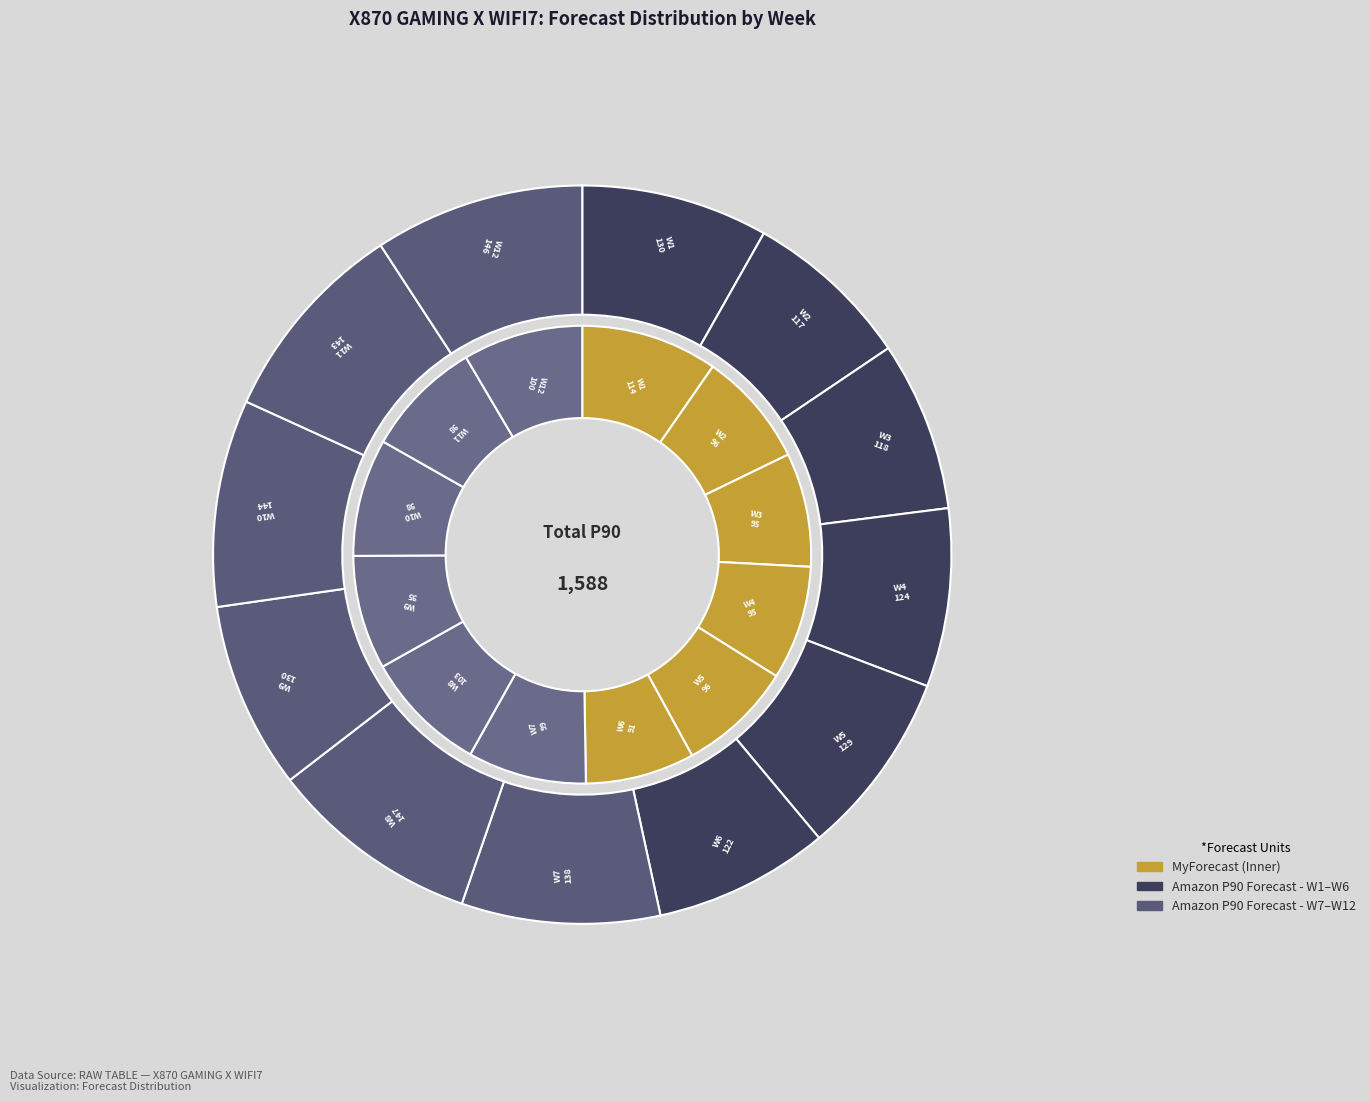

To the nearest percent, what is the difference between the largest and smallest slice percentages?

2%